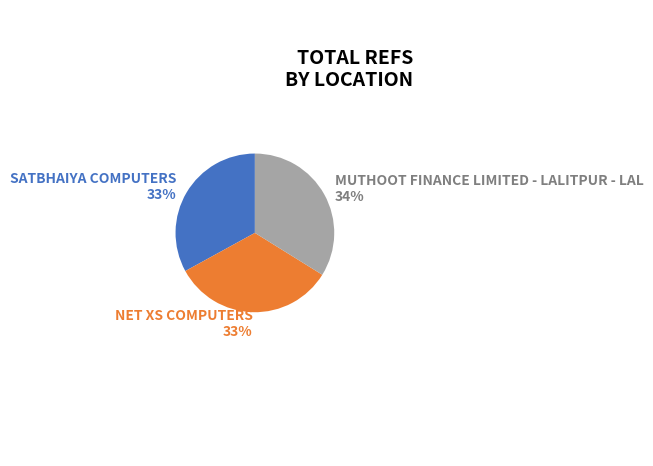

Does any single category account for the majority?

No